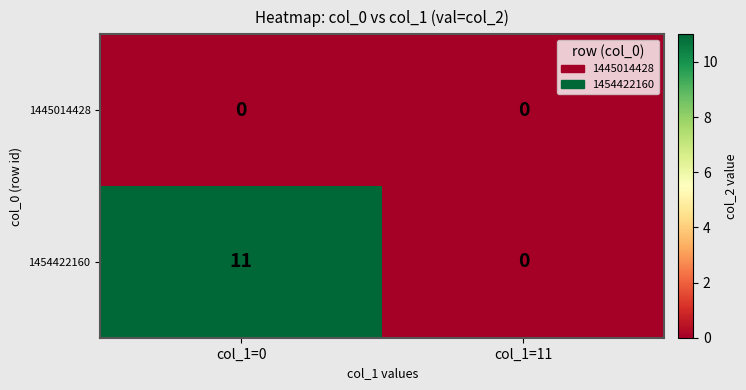

Where is 1454422160 nearest to the value 5?

col_1=11